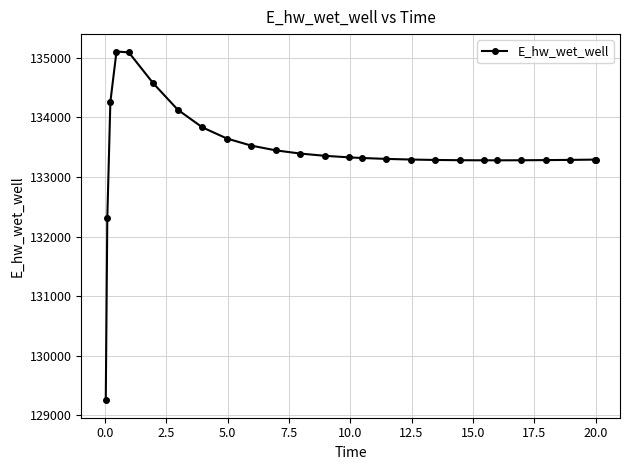

What is the smallest value displayed?

129248.7